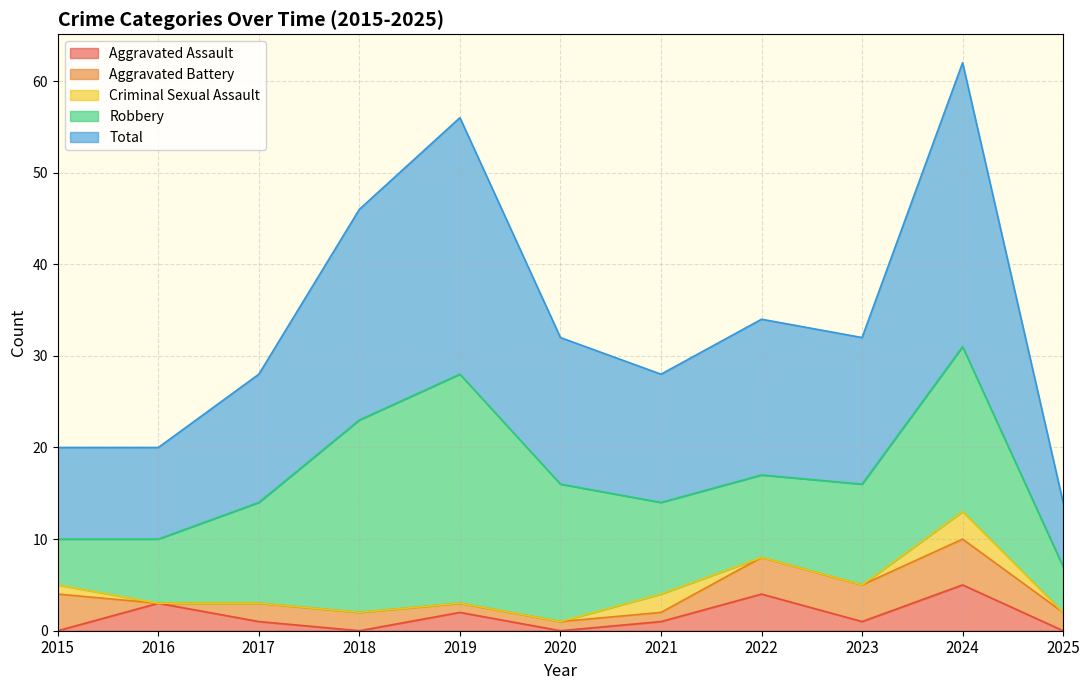

What are all the series names shown in the legend?

Aggravated Assault, Aggravated Battery, Criminal Sexual Assault, Robbery, Total